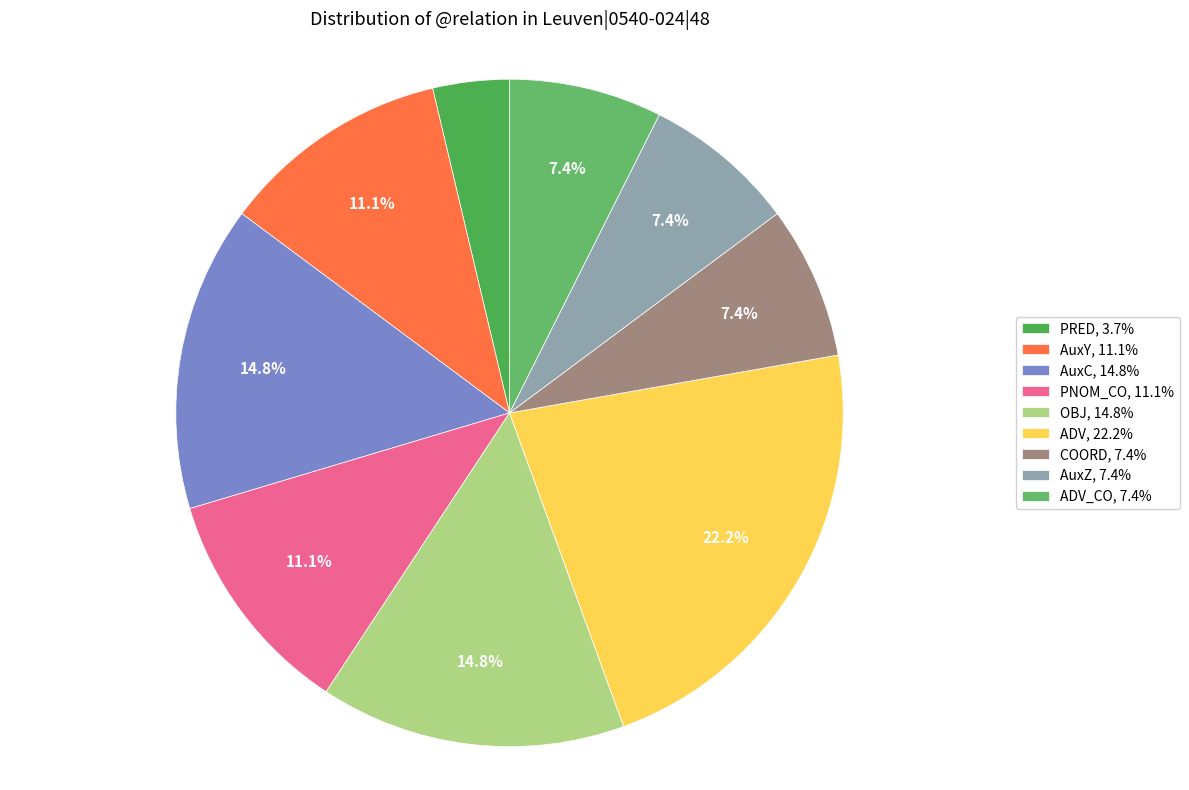

Rank the categories by value from lowest to highest.

PRED, COORD, AuxZ, ADV_CO, AuxY, PNOM_CO, AuxC, OBJ, ADV